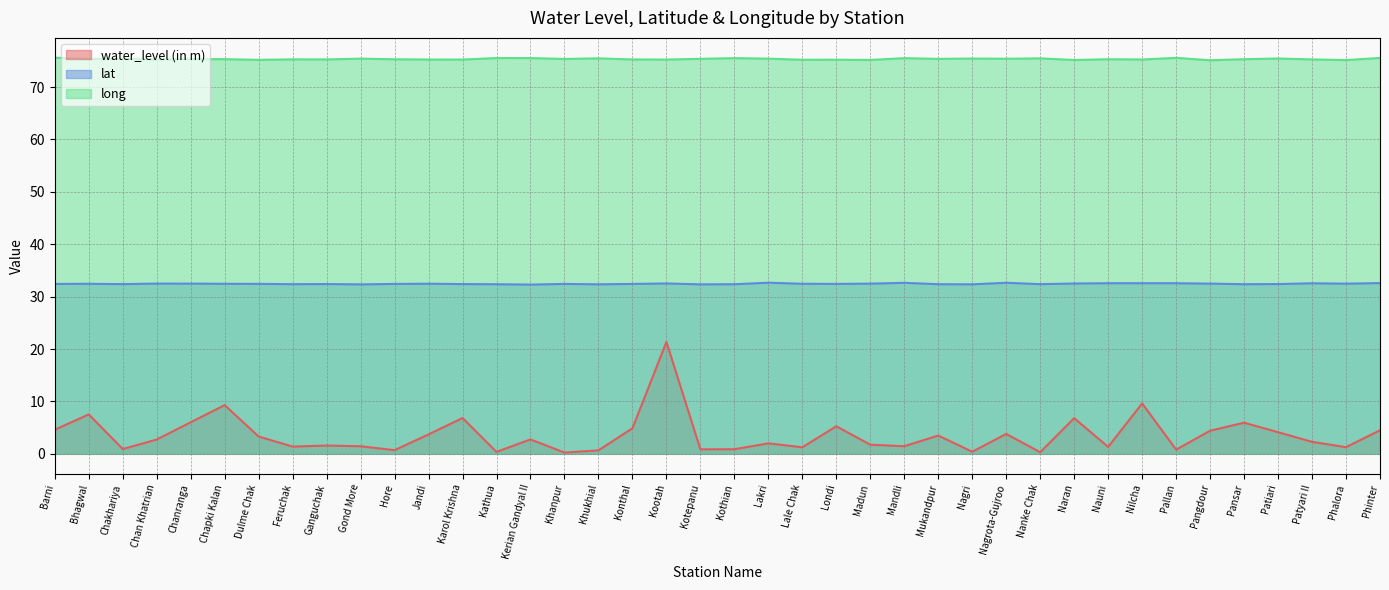

What is the sum of all water_level (in m) values?

142.8